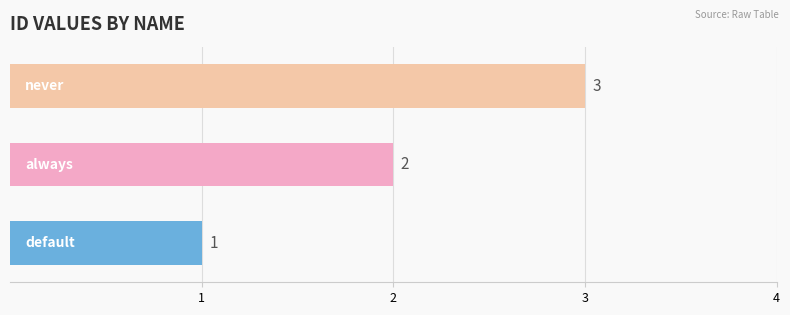

What is the sum of all values?

6